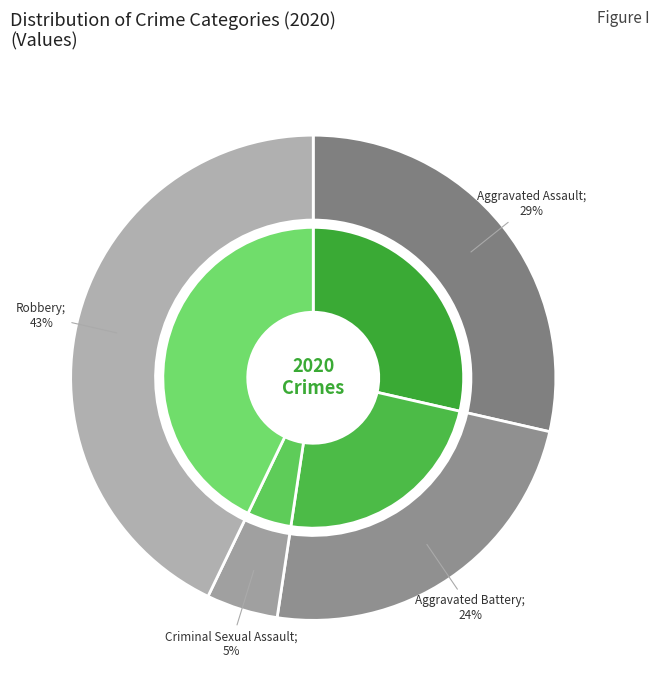

True or false: Criminal Sexual Assault accounts for 5% of the total.

True